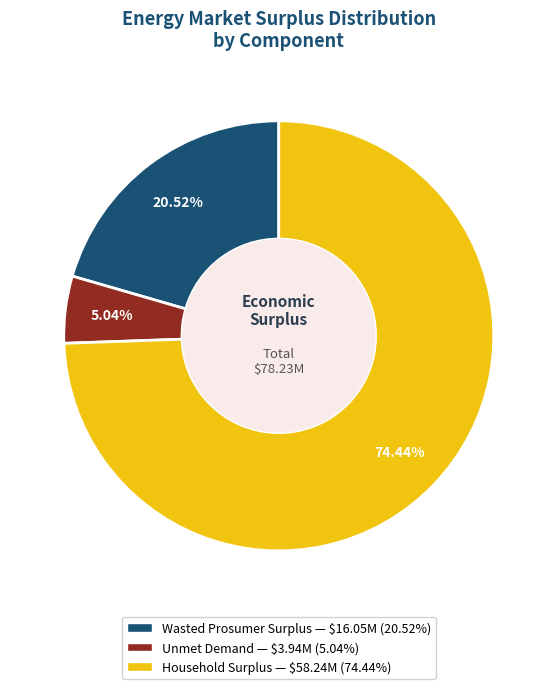

Rank the categories by value from highest to lowest.

Household Surplus, Wasted Prosumer Surplus, Unmet Demand